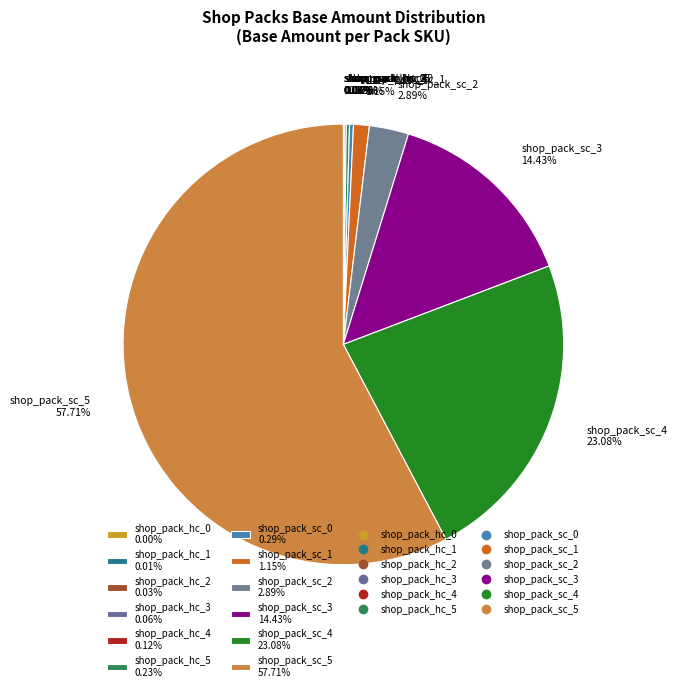

Does any single category account for the majority?

Yes